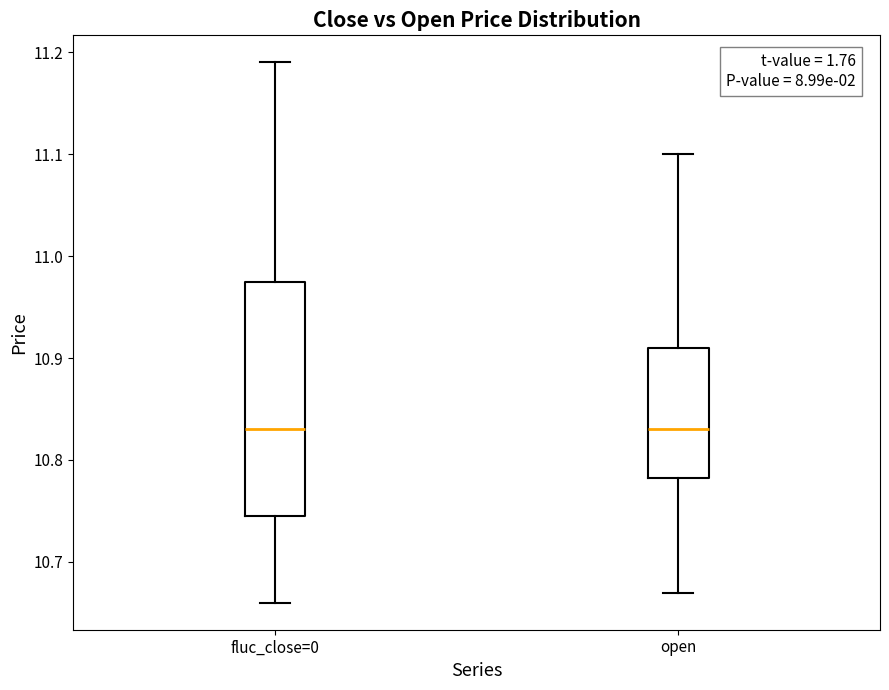

Reading left to right, transcribe this box plot: for each box, give where its median line is, the range the box spans, and where its two whiskers end, as read against the y-axis. The values are not printed on the chart, so give them approximately, as read against the axis.

fluc_close=0: median 10.83, box 10.75 to 10.98, whiskers 10.66 to 11.19
open: median 10.83, box 10.78 to 10.91, whiskers 10.67 to 11.10